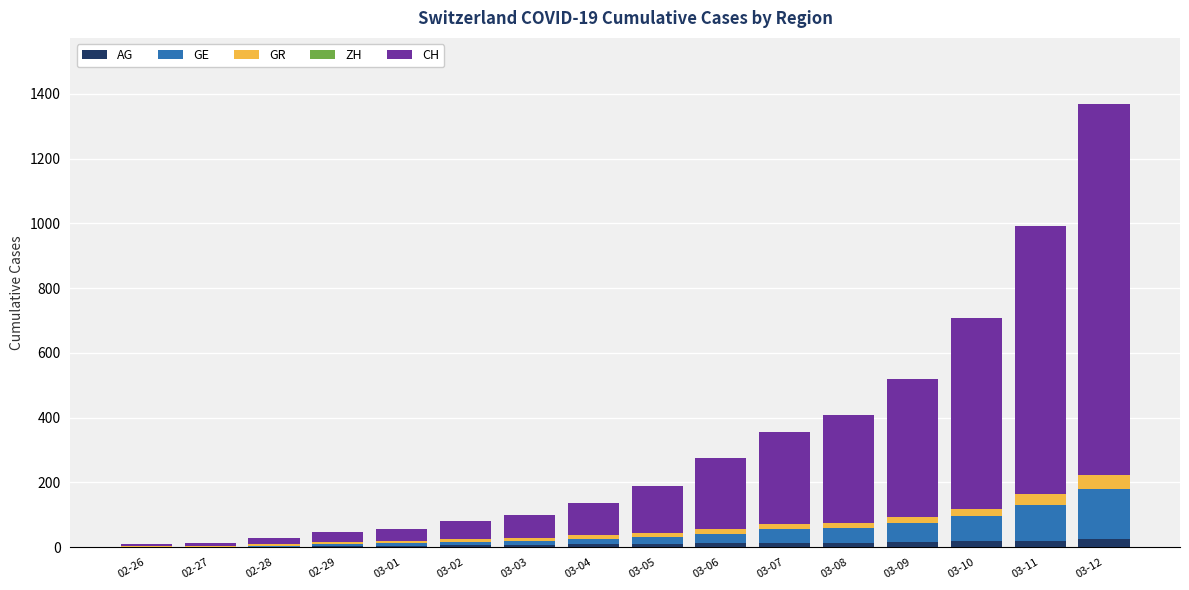

What is the sum of all AG values?

165